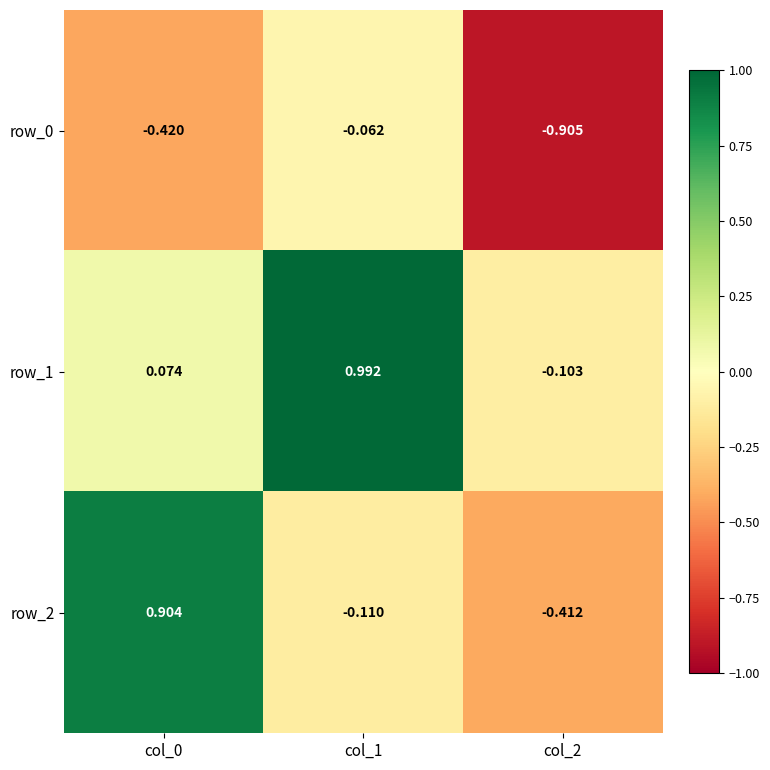

At how many categories does at least one series exceed 0?

2